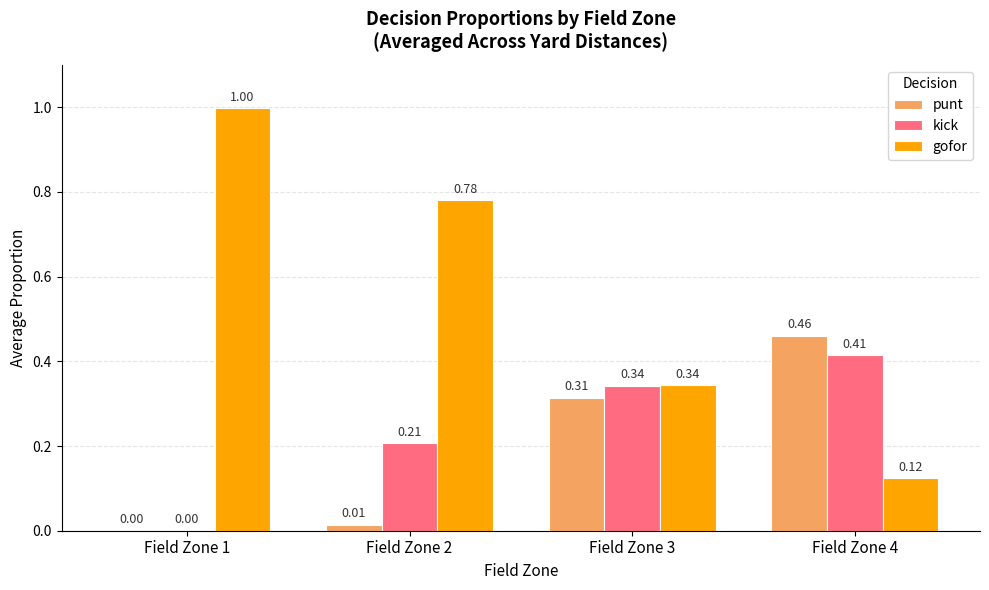

How many values in punt are above zero?

3